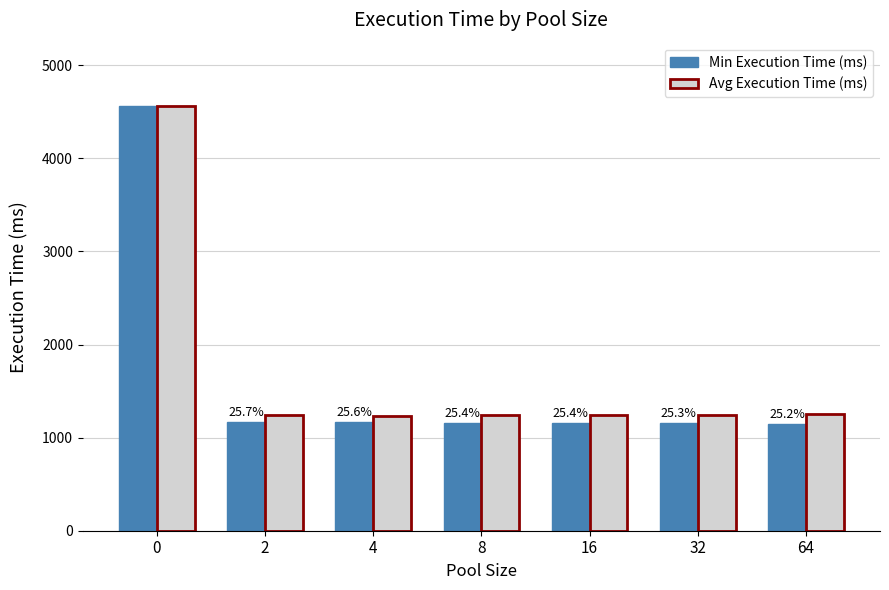

What is the sum of the Avg Execution Time (ms) values at 16 and 2?

2488